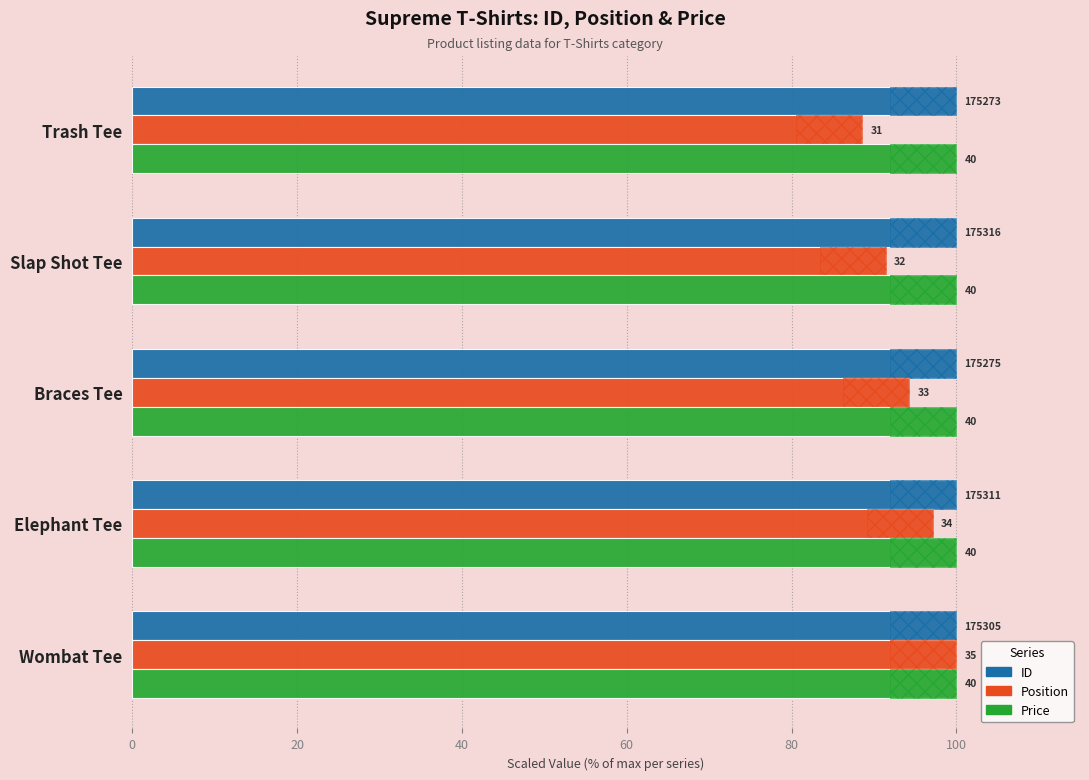

Which has a higher value, Trash Tee or Wombat Tee?

Wombat Tee